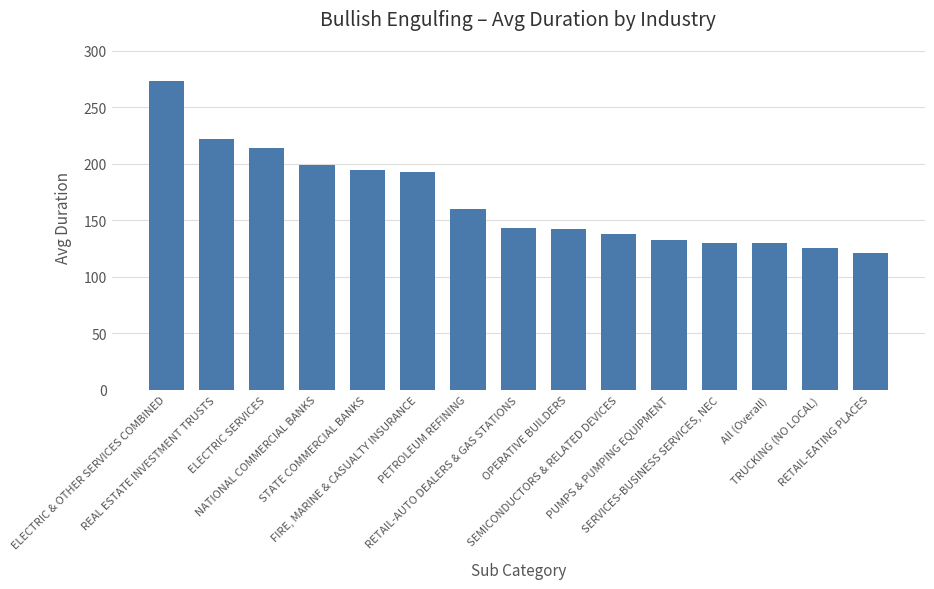

What is the value of the 11th bar from the left?

133